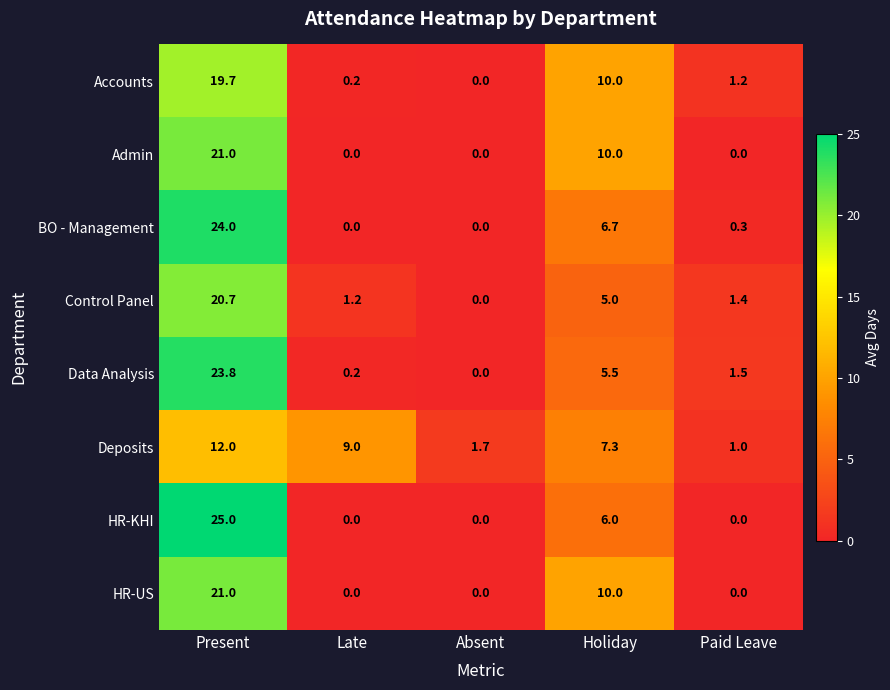

Which label corresponds to the largest value in the chart?

Present